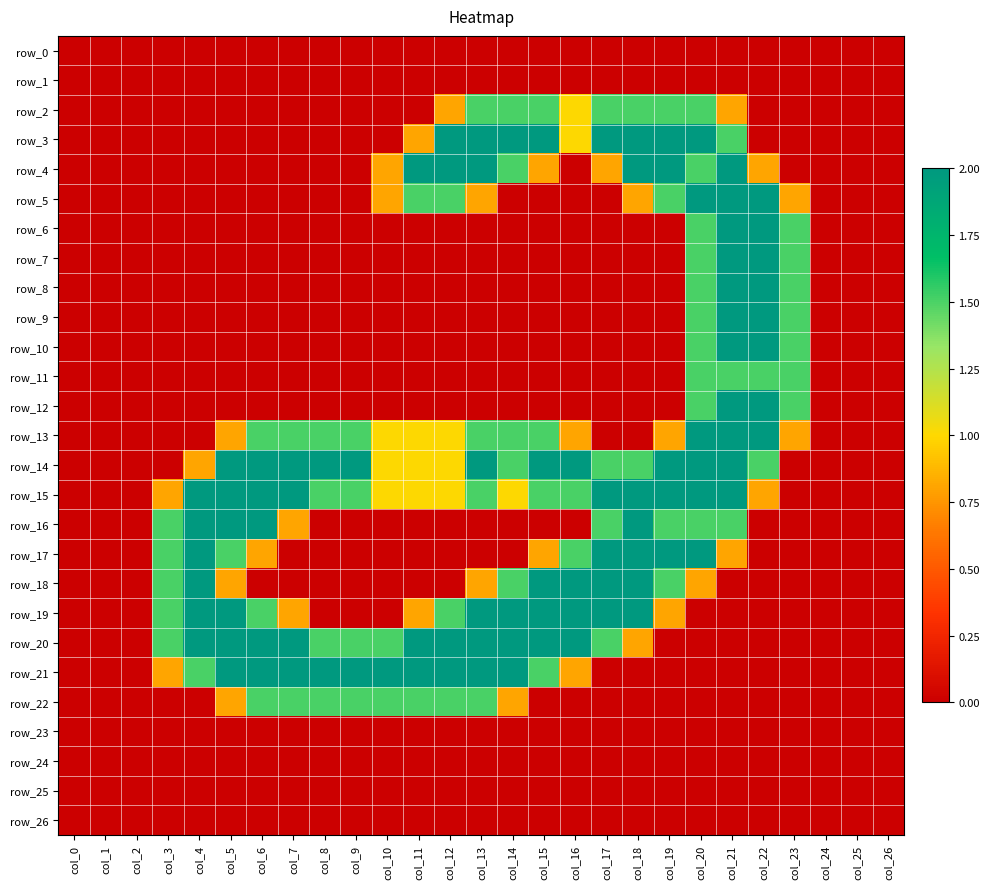

Reading left to right, list all the values displayed in this chart.

row_0: col_0=0.0	col_1=0.0	col_2=0.0	col_3=0.0	col_4=0.0	col_5=0.0	col_6=0.0	col_7=0.0	col_8=0.0	col_9=0.0	col_10=0.0	col_11=0.0	col_12=0.0	col_13=0.0	col_14=0.0	col_15=0.0	col_16=0.0	col_17=0.0	col_18=0.0	col_19=0.0	col_20=0.0	col_21=0.0	col_22=0.0	col_23=0.0	col_24=0.0	col_25=0.0	col_26=0.0
row_1: col_0=0.0	col_1=0.0	col_2=0.0	col_3=0.0	col_4=0.0	col_5=0.0	col_6=0.0	col_7=0.0	col_8=0.0	col_9=0.0	col_10=0.0	col_11=0.0	col_12=0.0	col_13=0.0	col_14=0.0	col_15=0.0	col_16=0.0	col_17=0.0	col_18=0.0	col_19=0.0	col_20=0.0	col_21=0.0	col_22=0.0	col_23=0.0	col_24=0.0	col_25=0.0	col_26=0.0
row_2: col_0=0.0	col_1=0.0	col_2=0.0	col_3=0.0	col_4=0.0	col_5=0.0	col_6=0.0	col_7=0.0	col_8=0.0	col_9=0.0	col_10=0.0	col_11=0.0	col_12=0.8	col_13=1.5	col_14=1.5	col_15=1.5	col_16=1.0	col_17=1.5	col_18=1.5	col_19=1.5	col_20=1.5	col_21=0.8	col_22=0.0	col_23=0.0	col_24=0.0	col_25=0.0	col_26=0.0
row_3: col_0=0.0	col_1=0.0	col_2=0.0	col_3=0.0	col_4=0.0	col_5=0.0	col_6=0.0	col_7=0.0	col_8=0.0	col_9=0.0	col_10=0.0	col_11=0.8	col_12=2.0	col_13=2.0	col_14=2.0	col_15=2.0	col_16=1.0	col_17=2.0	col_18=2.0	col_19=2.0	col_20=2.0	col_21=1.5	col_22=0.0	col_23=0.0	col_24=0.0	col_25=0.0	col_26=0.0
row_4: col_0=0.0	col_1=0.0	col_2=0.0	col_3=0.0	col_4=0.0	col_5=0.0	col_6=0.0	col_7=0.0	col_8=0.0	col_9=0.0	col_10=0.8	col_11=2.0	col_12=2.0	col_13=2.0	col_14=1.5	col_15=0.8	col_16=0.0	col_17=0.8	col_18=2.0	col_19=2.0	col_20=1.5	col_21=2.0	col_22=0.8	col_23=0.0	col_24=0.0	col_25=0.0	col_26=0.0
row_5: col_0=0.0	col_1=0.0	col_2=0.0	col_3=0.0	col_4=0.0	col_5=0.0	col_6=0.0	col_7=0.0	col_8=0.0	col_9=0.0	col_10=0.8	col_11=1.5	col_12=1.5	col_13=0.8	col_14=0.0	col_15=0.0	col_16=0.0	col_17=0.0	col_18=0.8	col_19=1.5	col_20=2.0	col_21=2.0	col_22=2.0	col_23=0.8	col_24=0.0	col_25=0.0	col_26=0.0
row_6: col_0=0.0	col_1=0.0	col_2=0.0	col_3=0.0	col_4=0.0	col_5=0.0	col_6=0.0	col_7=0.0	col_8=0.0	col_9=0.0	col_10=0.0	col_11=0.0	col_12=0.0	col_13=0.0	col_14=0.0	col_15=0.0	col_16=0.0	col_17=0.0	col_18=0.0	col_19=0.0	col_20=1.5	col_21=2.0	col_22=2.0	col_23=1.5	col_24=0.0	col_25=0.0	col_26=0.0
row_7: col_0=0.0	col_1=0.0	col_2=0.0	col_3=0.0	col_4=0.0	col_5=0.0	col_6=0.0	col_7=0.0	col_8=0.0	col_9=0.0	col_10=0.0	col_11=0.0	col_12=0.0	col_13=0.0	col_14=0.0	col_15=0.0	col_16=0.0	col_17=0.0	col_18=0.0	col_19=0.0	col_20=1.5	col_21=2.0	col_22=2.0	col_23=1.5	col_24=0.0	col_25=0.0	col_26=0.0
row_8: col_0=0.0	col_1=0.0	col_2=0.0	col_3=0.0	col_4=0.0	col_5=0.0	col_6=0.0	col_7=0.0	col_8=0.0	col_9=0.0	col_10=0.0	col_11=0.0	col_12=0.0	col_13=0.0	col_14=0.0	col_15=0.0	col_16=0.0	col_17=0.0	col_18=0.0	col_19=0.0	col_20=1.5	col_21=2.0	col_22=2.0	col_23=1.5	col_24=0.0	col_25=0.0	col_26=0.0
row_9: col_0=0.0	col_1=0.0	col_2=0.0	col_3=0.0	col_4=0.0	col_5=0.0	col_6=0.0	col_7=0.0	col_8=0.0	col_9=0.0	col_10=0.0	col_11=0.0	col_12=0.0	col_13=0.0	col_14=0.0	col_15=0.0	col_16=0.0	col_17=0.0	col_18=0.0	col_19=0.0	col_20=1.5	col_21=2.0	col_22=2.0	col_23=1.5	col_24=0.0	col_25=0.0	col_26=0.0
row_10: col_0=0.0	col_1=0.0	col_2=0.0	col_3=0.0	col_4=0.0	col_5=0.0	col_6=0.0	col_7=0.0	col_8=0.0	col_9=0.0	col_10=0.0	col_11=0.0	col_12=0.0	col_13=0.0	col_14=0.0	col_15=0.0	col_16=0.0	col_17=0.0	col_18=0.0	col_19=0.0	col_20=1.5	col_21=2.0	col_22=2.0	col_23=1.5	col_24=0.0	col_25=0.0	col_26=0.0
row_11: col_0=0.0	col_1=0.0	col_2=0.0	col_3=0.0	col_4=0.0	col_5=0.0	col_6=0.0	col_7=0.0	col_8=0.0	col_9=0.0	col_10=0.0	col_11=0.0	col_12=0.0	col_13=0.0	col_14=0.0	col_15=0.0	col_16=0.0	col_17=0.0	col_18=0.0	col_19=0.0	col_20=1.5	col_21=1.5	col_22=1.5	col_23=1.5	col_24=0.0	col_25=0.0	col_26=0.0
row_12: col_0=0.0	col_1=0.0	col_2=0.0	col_3=0.0	col_4=0.0	col_5=0.0	col_6=0.0	col_7=0.0	col_8=0.0	col_9=0.0	col_10=0.0	col_11=0.0	col_12=0.0	col_13=0.0	col_14=0.0	col_15=0.0	col_16=0.0	col_17=0.0	col_18=0.0	col_19=0.0	col_20=1.5	col_21=2.0	col_22=2.0	col_23=1.5	col_24=0.0	col_25=0.0	col_26=0.0
row_13: col_0=0.0	col_1=0.0	col_2=0.0	col_3=0.0	col_4=0.0	col_5=0.8	col_6=1.5	col_7=1.5	col_8=1.5	col_9=1.5	col_10=1.0	col_11=1.0	col_12=1.0	col_13=1.5	col_14=1.5	col_15=1.5	col_16=0.8	col_17=0.0	col_18=0.0	col_19=0.8	col_20=2.0	col_21=2.0	col_22=2.0	col_23=0.8	col_24=0.0	col_25=0.0	col_26=0.0
row_14: col_0=0.0	col_1=0.0	col_2=0.0	col_3=0.0	col_4=0.8	col_5=2.0	col_6=2.0	col_7=2.0	col_8=2.0	col_9=2.0	col_10=1.0	col_11=1.0	col_12=1.0	col_13=2.0	col_14=1.5	col_15=2.0	col_16=2.0	col_17=1.5	col_18=1.5	col_19=2.0	col_20=2.0	col_21=2.0	col_22=1.5	col_23=0.0	col_24=0.0	col_25=0.0	col_26=0.0
row_15: col_0=0.0	col_1=0.0	col_2=0.0	col_3=0.8	col_4=2.0	col_5=2.0	col_6=2.0	col_7=2.0	col_8=1.5	col_9=1.5	col_10=1.0	col_11=1.0	col_12=1.0	col_13=1.5	col_14=1.0	col_15=1.5	col_16=1.5	col_17=2.0	col_18=2.0	col_19=2.0	col_20=2.0	col_21=2.0	col_22=0.8	col_23=0.0	col_24=0.0	col_25=0.0	col_26=0.0
row_16: col_0=0.0	col_1=0.0	col_2=0.0	col_3=1.5	col_4=2.0	col_5=2.0	col_6=2.0	col_7=0.8	col_8=0.0	col_9=0.0	col_10=0.0	col_11=0.0	col_12=0.0	col_13=0.0	col_14=0.0	col_15=0.0	col_16=0.0	col_17=1.5	col_18=2.0	col_19=1.5	col_20=1.5	col_21=1.5	col_22=0.0	col_23=0.0	col_24=0.0	col_25=0.0	col_26=0.0
row_17: col_0=0.0	col_1=0.0	col_2=0.0	col_3=1.5	col_4=2.0	col_5=1.5	col_6=0.8	col_7=0.0	col_8=0.0	col_9=0.0	col_10=0.0	col_11=0.0	col_12=0.0	col_13=0.0	col_14=0.0	col_15=0.8	col_16=1.5	col_17=2.0	col_18=2.0	col_19=2.0	col_20=2.0	col_21=0.8	col_22=0.0	col_23=0.0	col_24=0.0	col_25=0.0	col_26=0.0
row_18: col_0=0.0	col_1=0.0	col_2=0.0	col_3=1.5	col_4=2.0	col_5=0.8	col_6=0.0	col_7=0.0	col_8=0.0	col_9=0.0	col_10=0.0	col_11=0.0	col_12=0.0	col_13=0.8	col_14=1.5	col_15=2.0	col_16=2.0	col_17=2.0	col_18=2.0	col_19=1.5	col_20=0.8	col_21=0.0	col_22=0.0	col_23=0.0	col_24=0.0	col_25=0.0	col_26=0.0
row_19: col_0=0.0	col_1=0.0	col_2=0.0	col_3=1.5	col_4=2.0	col_5=2.0	col_6=1.5	col_7=0.8	col_8=0.0	col_9=0.0	col_10=0.0	col_11=0.8	col_12=1.5	col_13=2.0	col_14=2.0	col_15=2.0	col_16=2.0	col_17=2.0	col_18=2.0	col_19=0.8	col_20=0.0	col_21=0.0	col_22=0.0	col_23=0.0	col_24=0.0	col_25=0.0	col_26=0.0
row_20: col_0=0.0	col_1=0.0	col_2=0.0	col_3=1.5	col_4=2.0	col_5=2.0	col_6=2.0	col_7=2.0	col_8=1.5	col_9=1.5	col_10=1.5	col_11=2.0	col_12=2.0	col_13=2.0	col_14=2.0	col_15=2.0	col_16=2.0	col_17=1.5	col_18=0.8	col_19=0.0	col_20=0.0	col_21=0.0	col_22=0.0	col_23=0.0	col_24=0.0	col_25=0.0	col_26=0.0
row_21: col_0=0.0	col_1=0.0	col_2=0.0	col_3=0.8	col_4=1.5	col_5=2.0	col_6=2.0	col_7=2.0	col_8=2.0	col_9=2.0	col_10=2.0	col_11=2.0	col_12=2.0	col_13=2.0	col_14=2.0	col_15=1.5	col_16=0.8	col_17=0.0	col_18=0.0	col_19=0.0	col_20=0.0	col_21=0.0	col_22=0.0	col_23=0.0	col_24=0.0	col_25=0.0	col_26=0.0
row_22: col_0=0.0	col_1=0.0	col_2=0.0	col_3=0.0	col_4=0.0	col_5=0.8	col_6=1.5	col_7=1.5	col_8=1.5	col_9=1.5	col_10=1.5	col_11=1.5	col_12=1.5	col_13=1.5	col_14=0.8	col_15=0.0	col_16=0.0	col_17=0.0	col_18=0.0	col_19=0.0	col_20=0.0	col_21=0.0	col_22=0.0	col_23=0.0	col_24=0.0	col_25=0.0	col_26=0.0
row_23: col_0=0.0	col_1=0.0	col_2=0.0	col_3=0.0	col_4=0.0	col_5=0.0	col_6=0.0	col_7=0.0	col_8=0.0	col_9=0.0	col_10=0.0	col_11=0.0	col_12=0.0	col_13=0.0	col_14=0.0	col_15=0.0	col_16=0.0	col_17=0.0	col_18=0.0	col_19=0.0	col_20=0.0	col_21=0.0	col_22=0.0	col_23=0.0	col_24=0.0	col_25=0.0	col_26=0.0
row_24: col_0=0.0	col_1=0.0	col_2=0.0	col_3=0.0	col_4=0.0	col_5=0.0	col_6=0.0	col_7=0.0	col_8=0.0	col_9=0.0	col_10=0.0	col_11=0.0	col_12=0.0	col_13=0.0	col_14=0.0	col_15=0.0	col_16=0.0	col_17=0.0	col_18=0.0	col_19=0.0	col_20=0.0	col_21=0.0	col_22=0.0	col_23=0.0	col_24=0.0	col_25=0.0	col_26=0.0
row_25: col_0=0.0	col_1=0.0	col_2=0.0	col_3=0.0	col_4=0.0	col_5=0.0	col_6=0.0	col_7=0.0	col_8=0.0	col_9=0.0	col_10=0.0	col_11=0.0	col_12=0.0	col_13=0.0	col_14=0.0	col_15=0.0	col_16=0.0	col_17=0.0	col_18=0.0	col_19=0.0	col_20=0.0	col_21=0.0	col_22=0.0	col_23=0.0	col_24=0.0	col_25=0.0	col_26=0.0
row_26: col_0=0.0	col_1=0.0	col_2=0.0	col_3=0.0	col_4=0.0	col_5=0.0	col_6=0.0	col_7=0.0	col_8=0.0	col_9=0.0	col_10=0.0	col_11=0.0	col_12=0.0	col_13=0.0	col_14=0.0	col_15=0.0	col_16=0.0	col_17=0.0	col_18=0.0	col_19=0.0	col_20=0.0	col_21=0.0	col_22=0.0	col_23=0.0	col_24=0.0	col_25=0.0	col_26=0.0